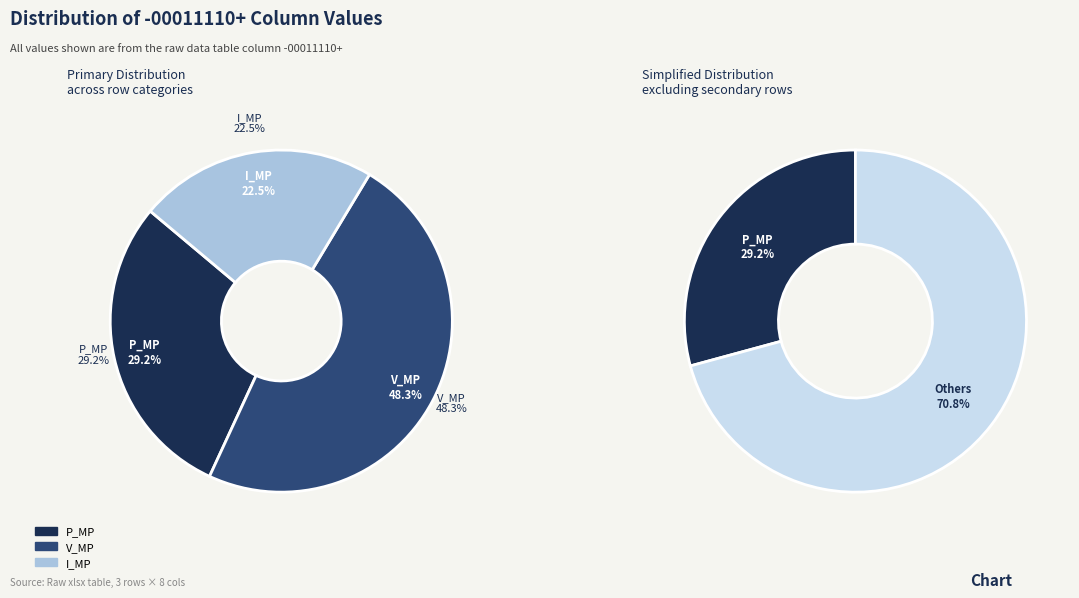

What is the smallest slice in the pie chart?

I_MP